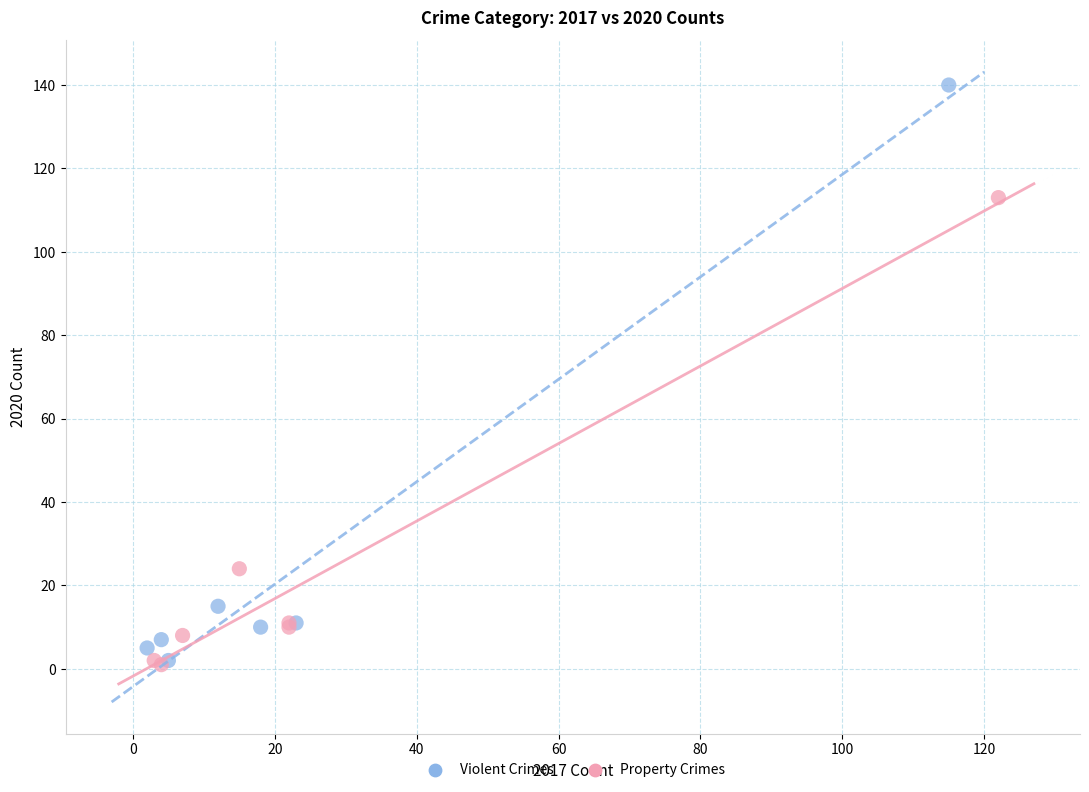

Which series contains the highest Y value?

Violent Crimes